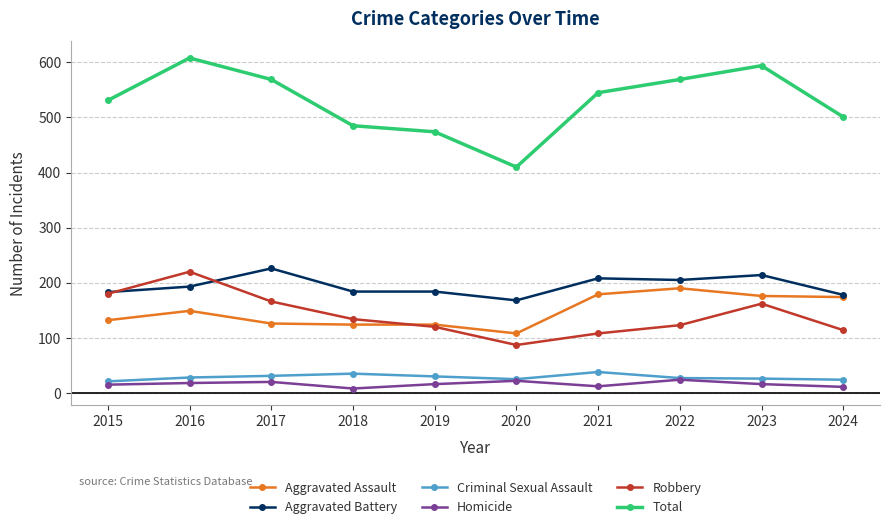

At which category does Robbery reach its first local peak?

2016